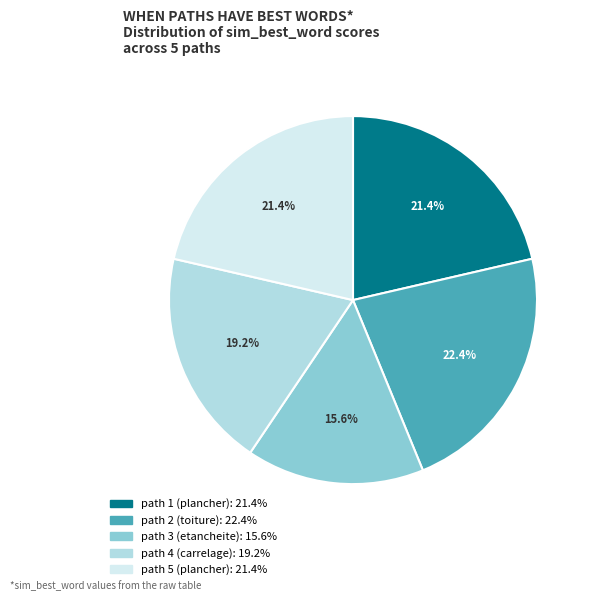

Is there any slice that represents more than half of the pie?

No